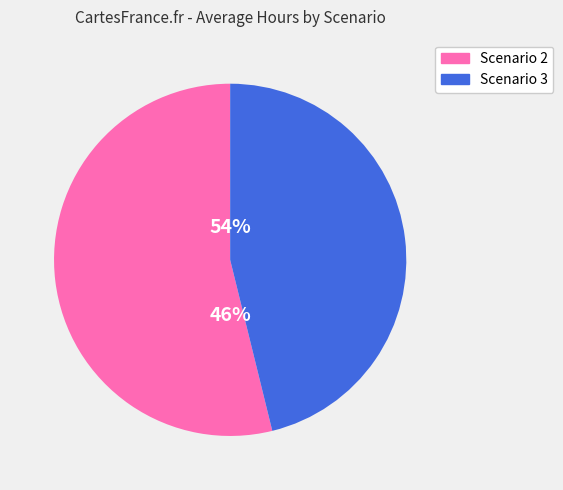

What portion of the pie excludes Scenario 3?

53.8%